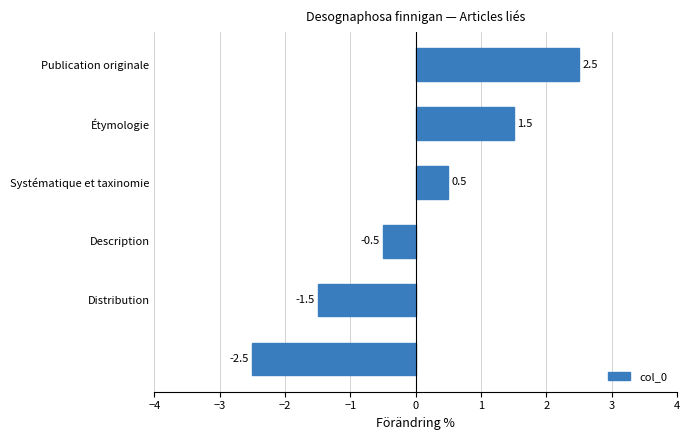

What is the smallest value displayed?

-2.5